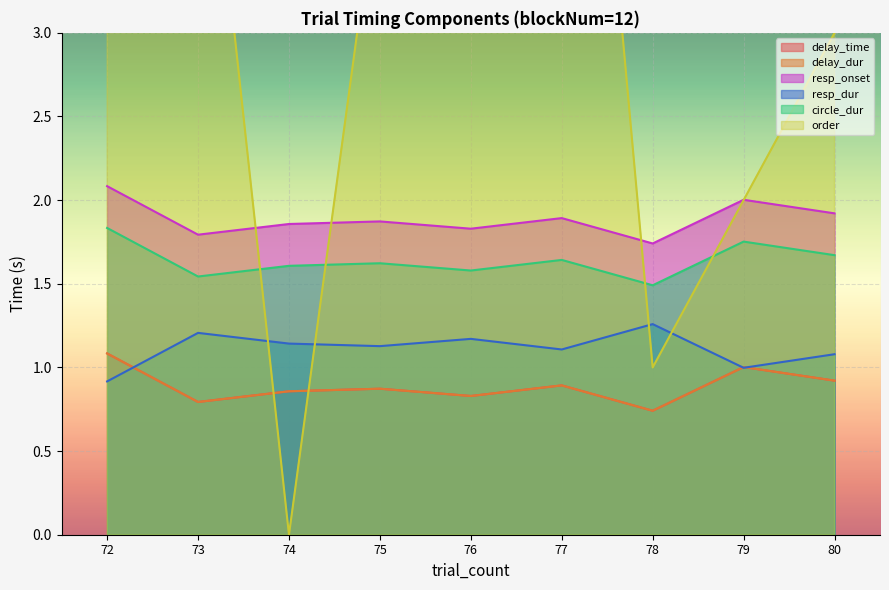

At which label is resp_onset closest to 0?

78